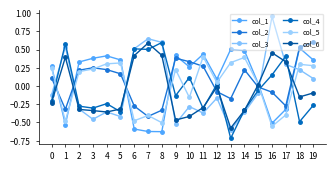

How many values in col_3 are above zero?

8